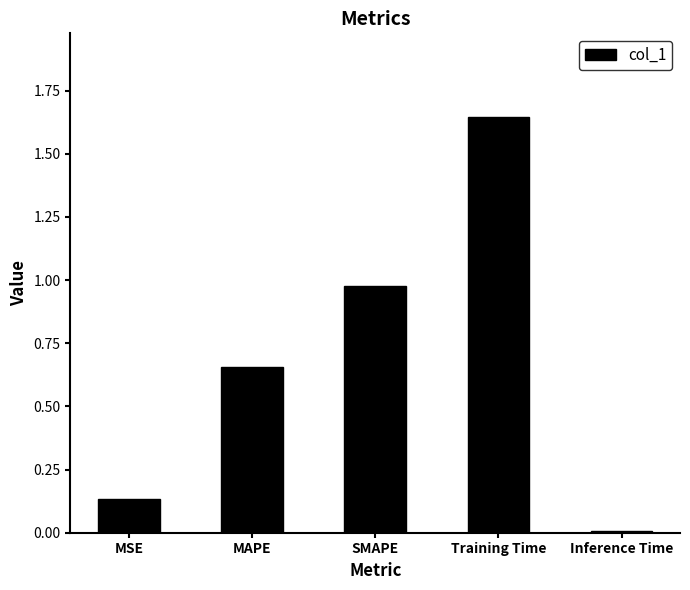

What is the sum of all values?

3.4